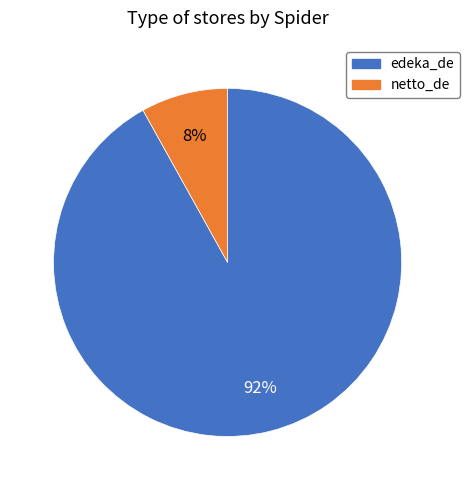

What is the smallest slice in the pie chart?

netto_de